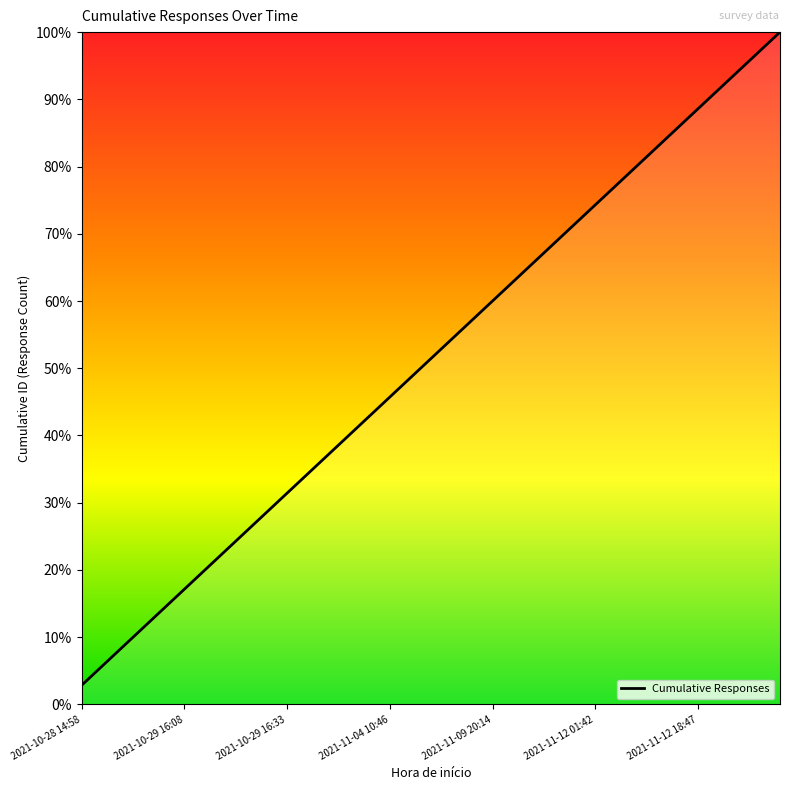

What is the greatest value displayed?

100.0